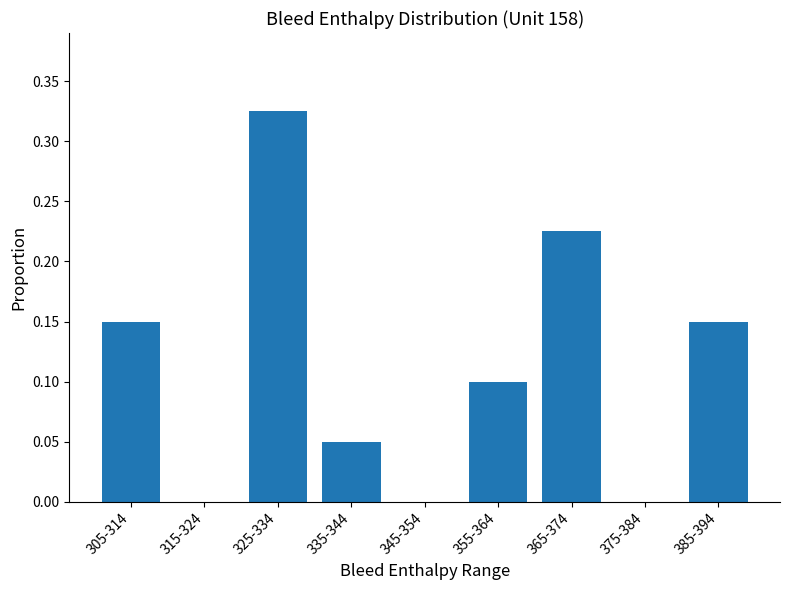

The value at 315-324 is 0.0. True or false?

True